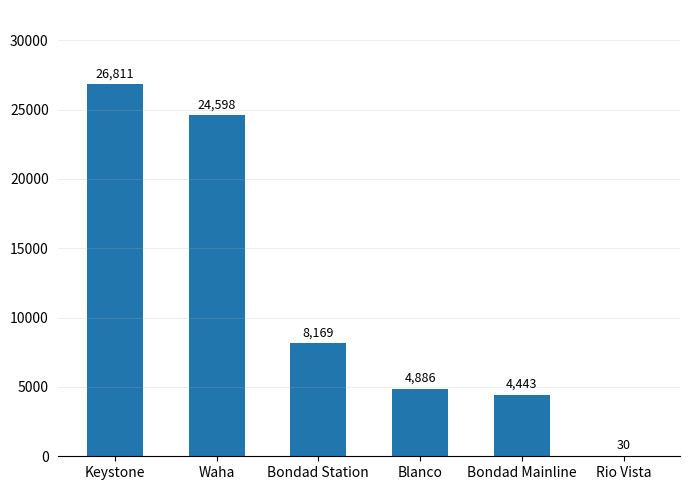

The chart shows a value of 13788 at Keystone. True or false?

False